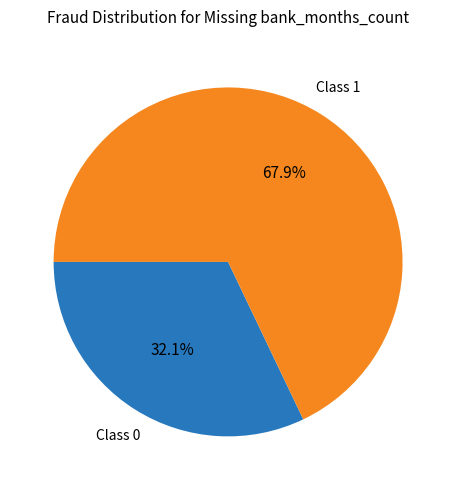

What percentage is NOT represented by Class 1?

32.1%